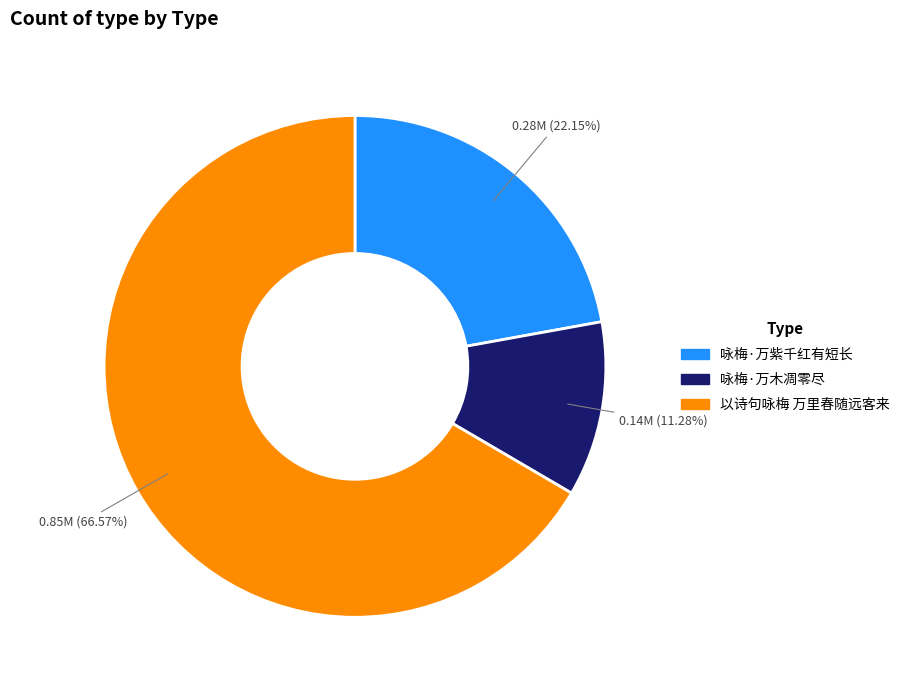

What is the majority slice?

以诗句咏梅 万里春随远客来